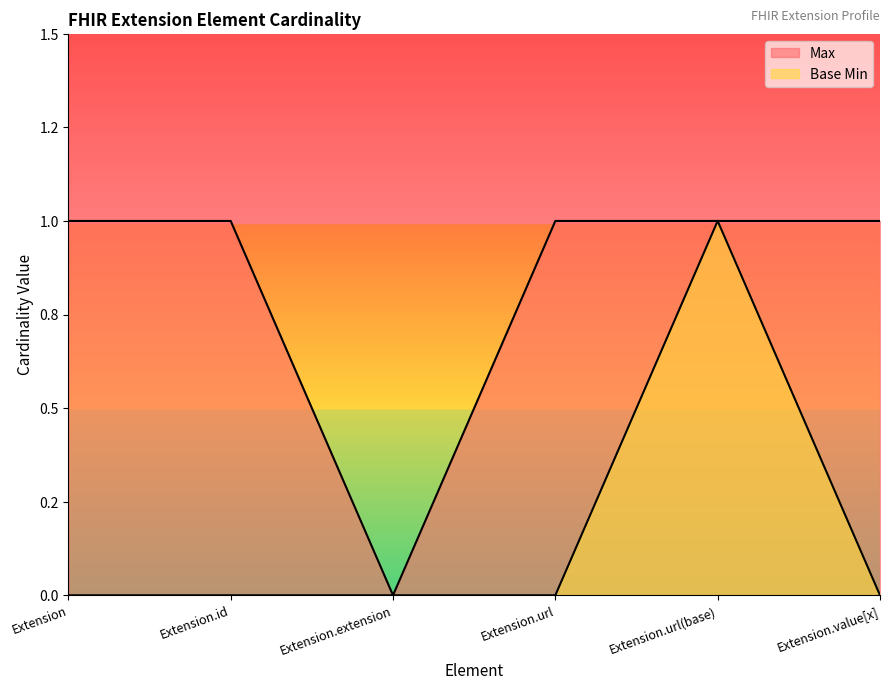

List the series in order of their peak value, lowest first.

Max, Base Min